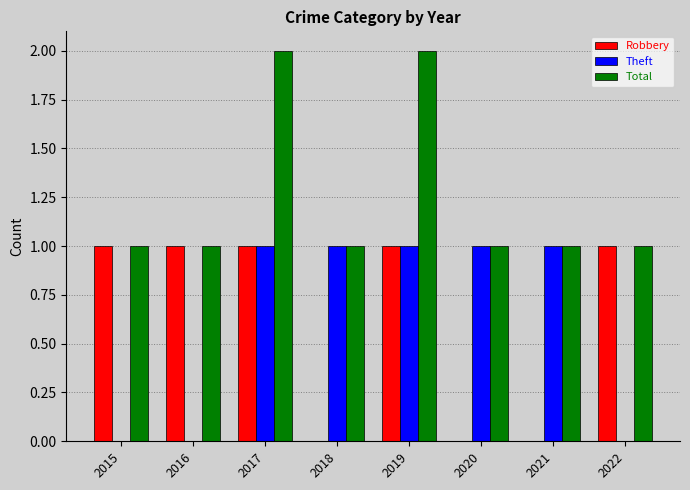

Which series has the largest total across all categories?

Total